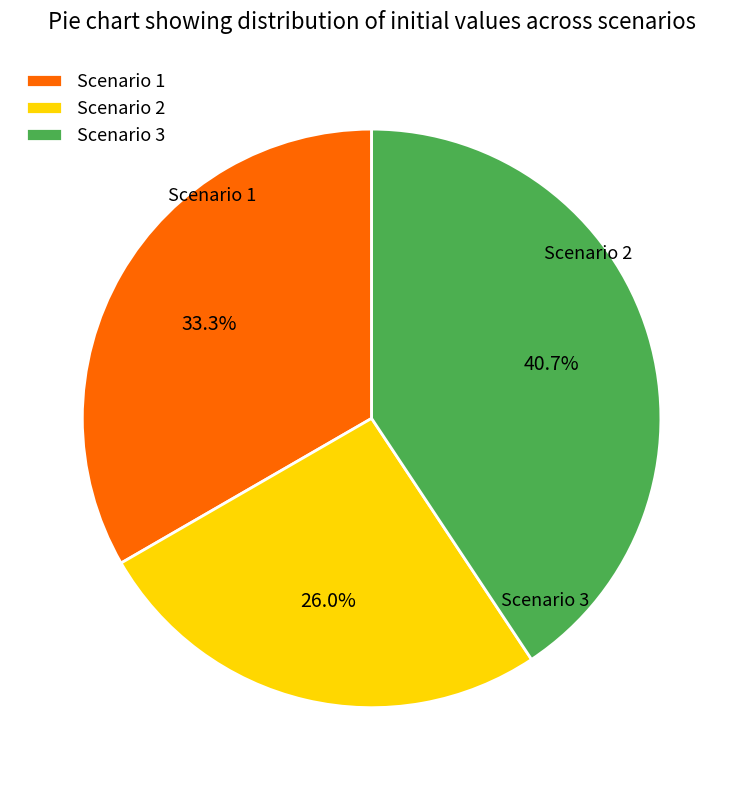

Is the sum of Scenario 3 and Scenario 1 greater than half?

Yes